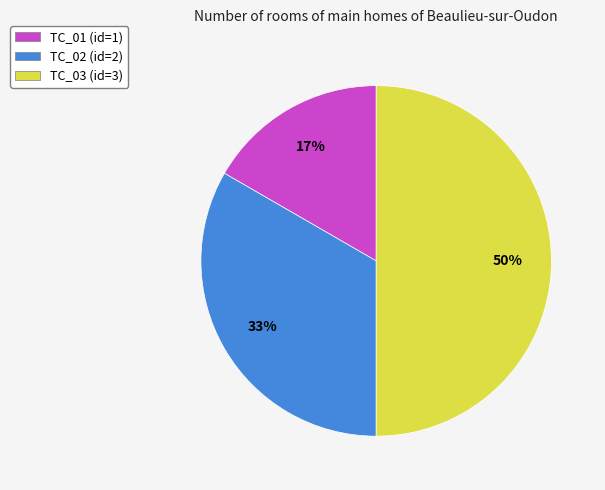

Combined, do TC_03 and TC_01 account for over 50%?

Yes